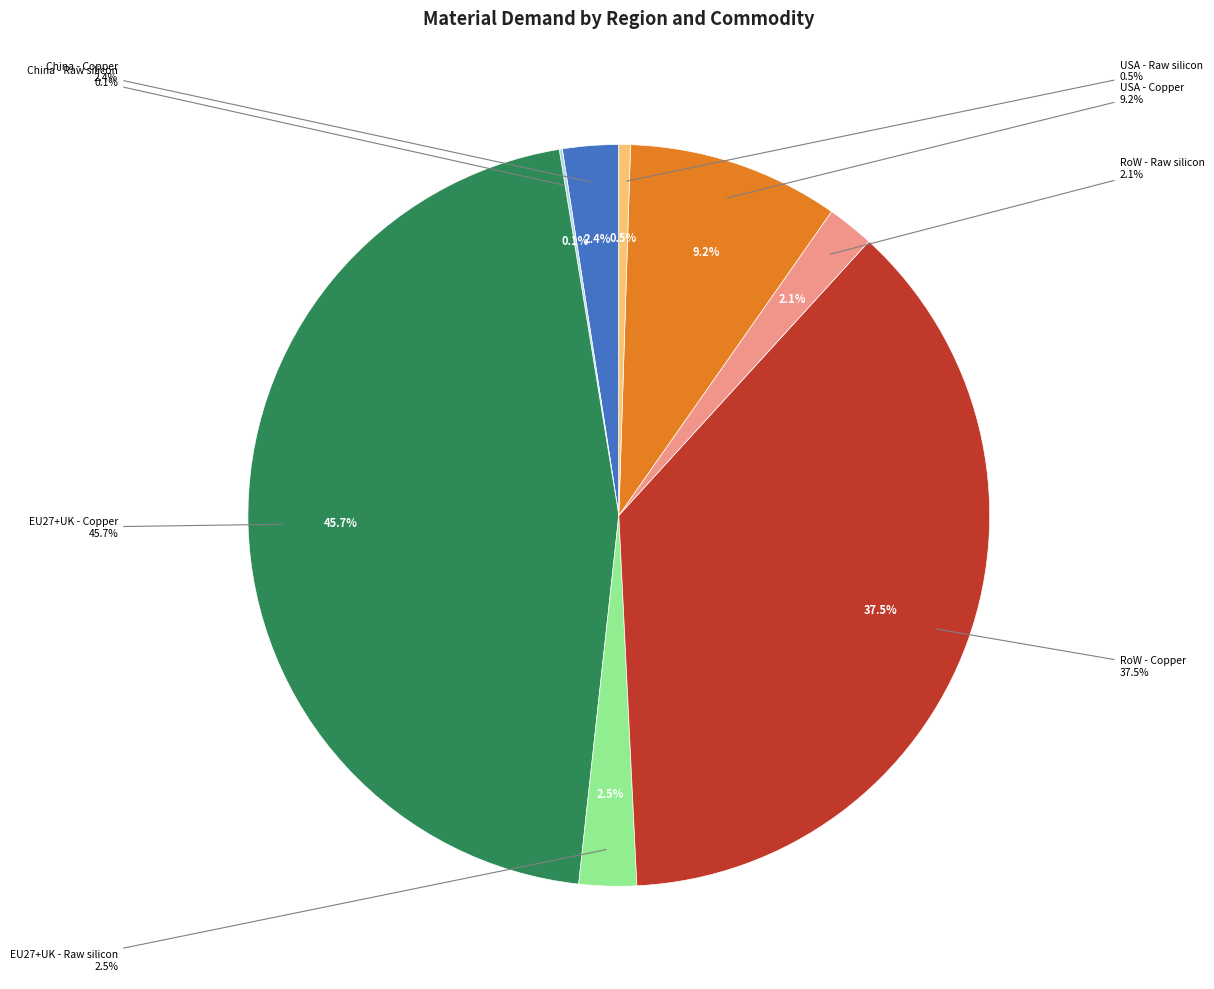

What is the smallest slice in the pie chart?

China - Raw silicon